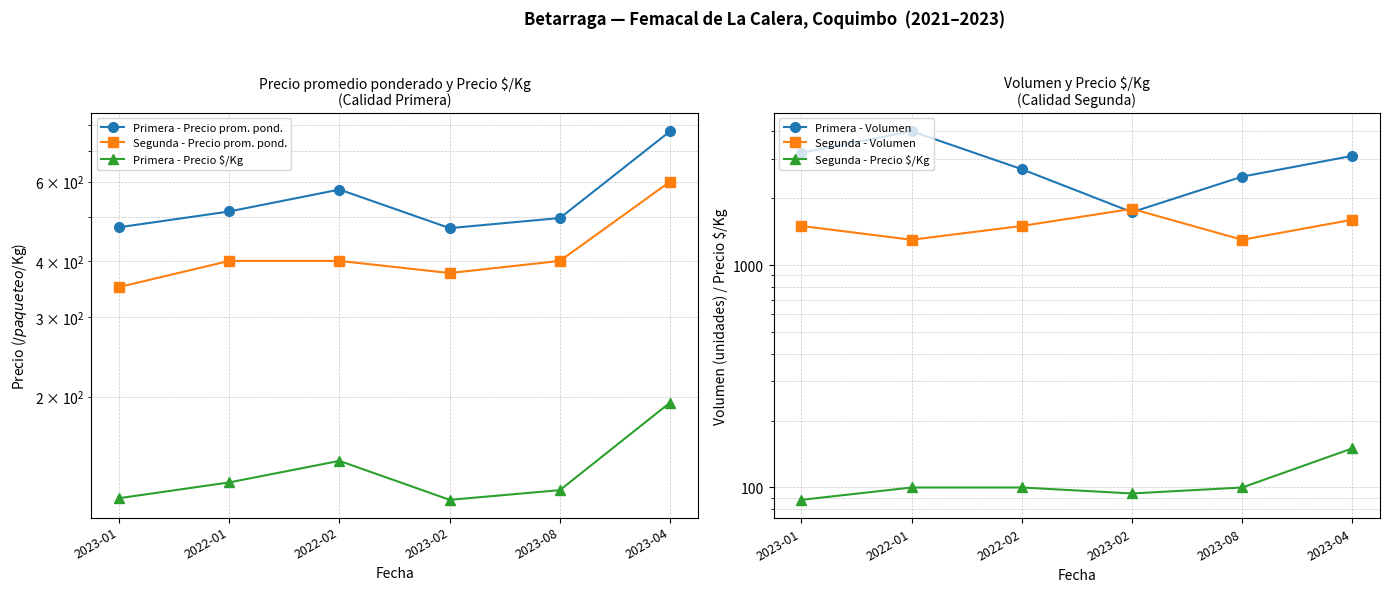

True or false: Segunda - Volumen has more than 2 points higher than both neighbors.

False